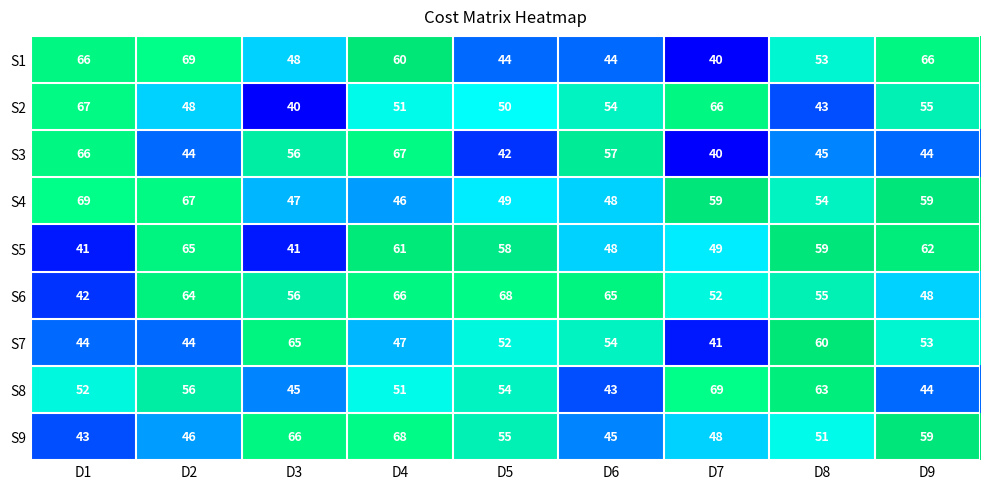

Is it true that S9 equals 43 at D1?

True